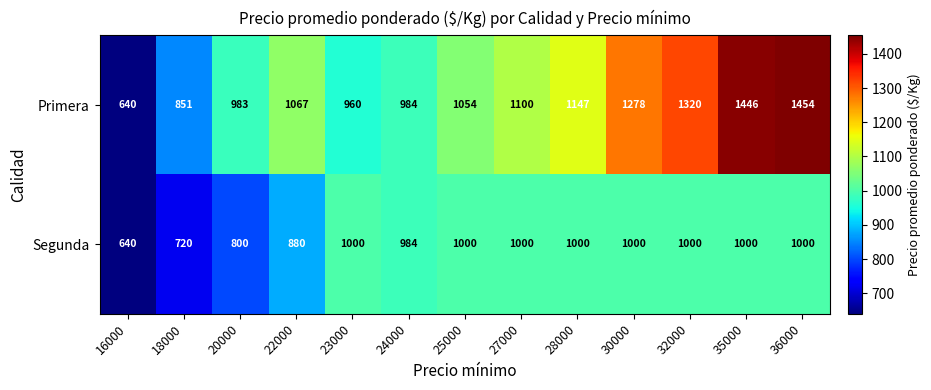

Reading left to right, transcribe all the data shown in this chart.

Primera: 16000=640	18000=851	20000=983	22000=1067	23000=960	24000=984	25000=1054	27000=1100	28000=1147	30000=1278	32000=1320	35000=1446	36000=1454
Segunda: 16000=640	18000=720	20000=800	22000=880	23000=1000	24000=984	25000=1000	27000=1000	28000=1000	30000=1000	32000=1000	35000=1000	36000=1000